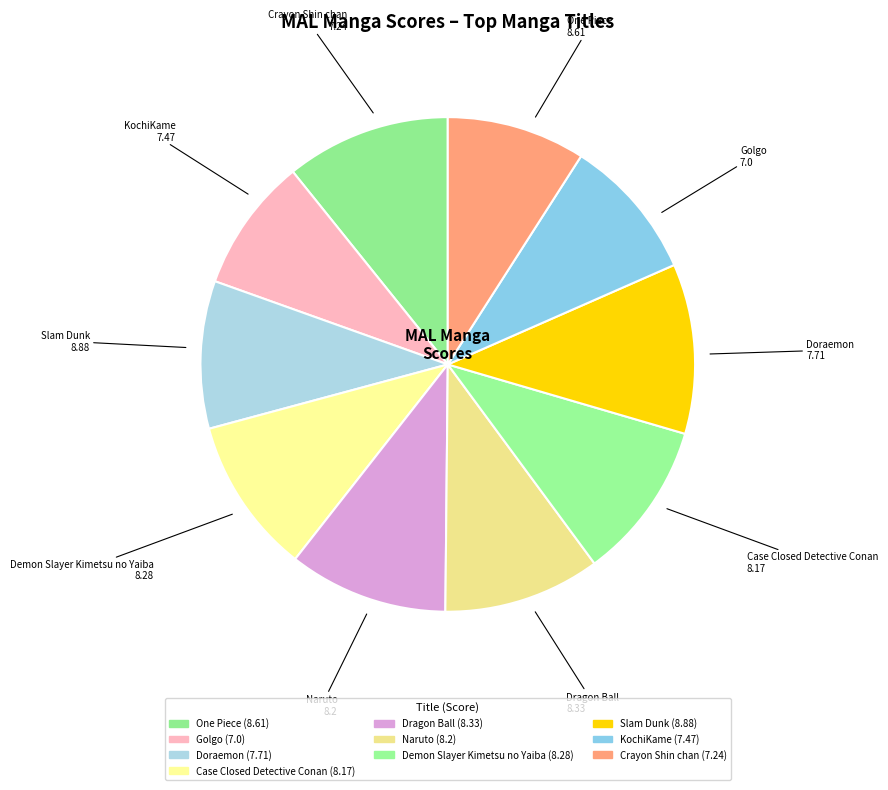

Does Golgo represent more than half of the total?

No